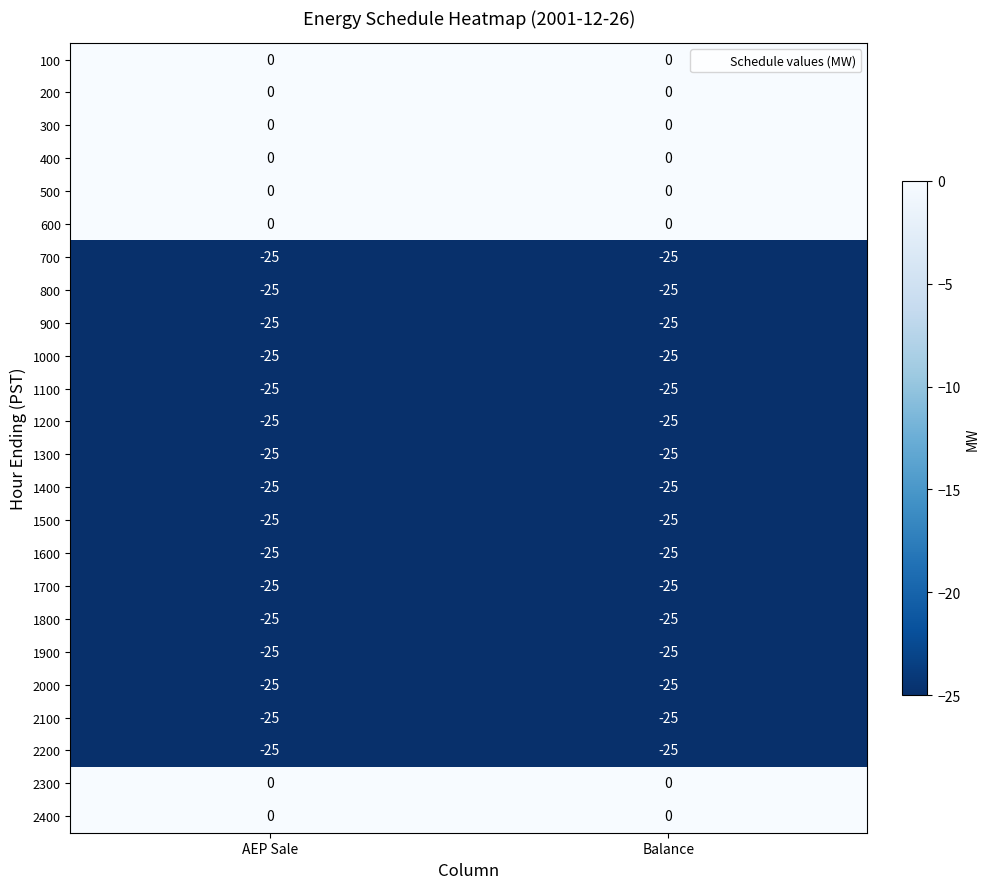

What is the average value of the 1600 series?

-25